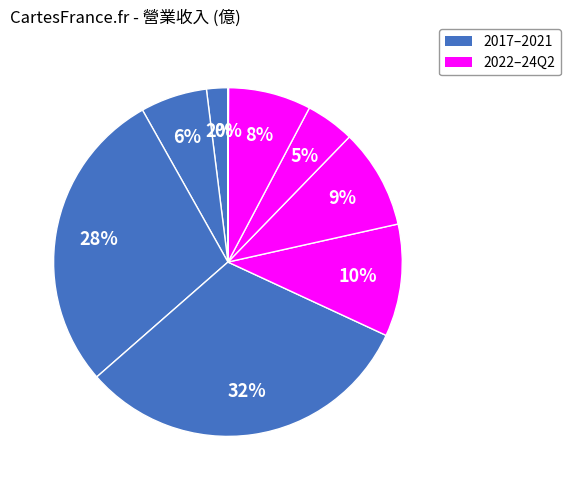

Does any single category account for the majority?

No